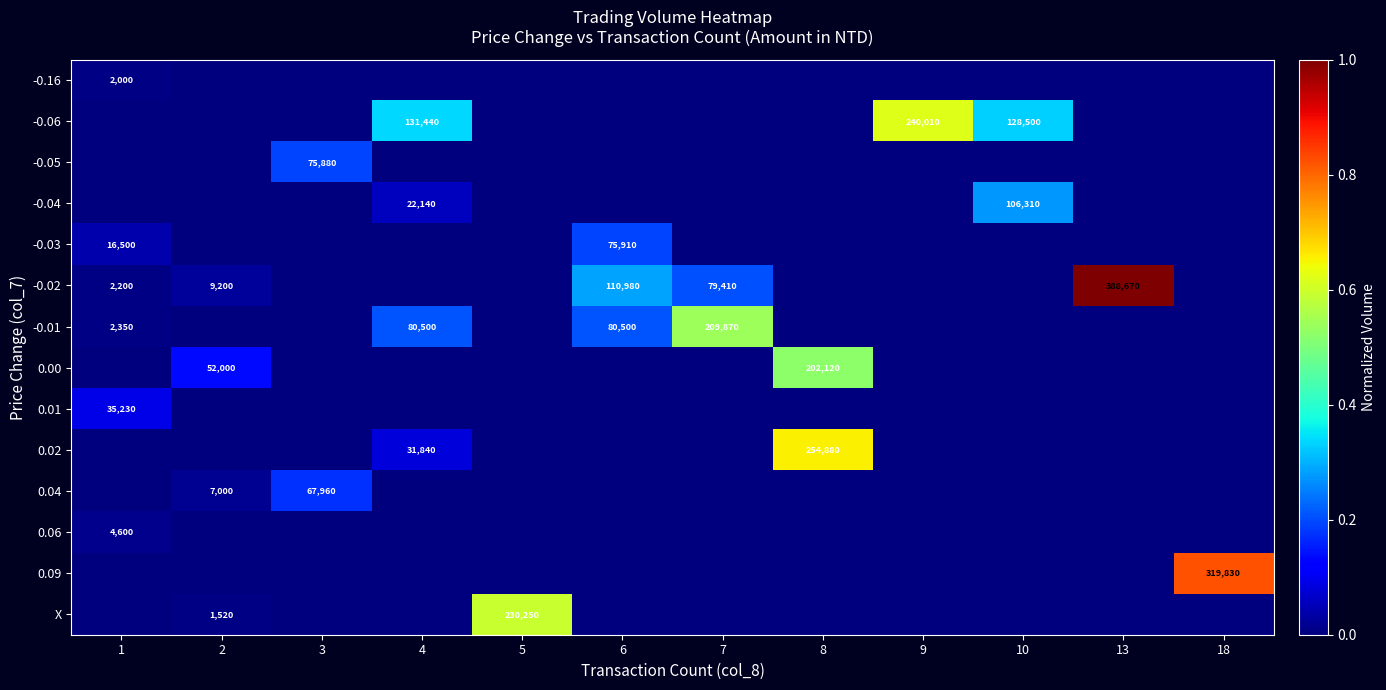

True or false: -0.04 has a value of 22140 at 4.

True